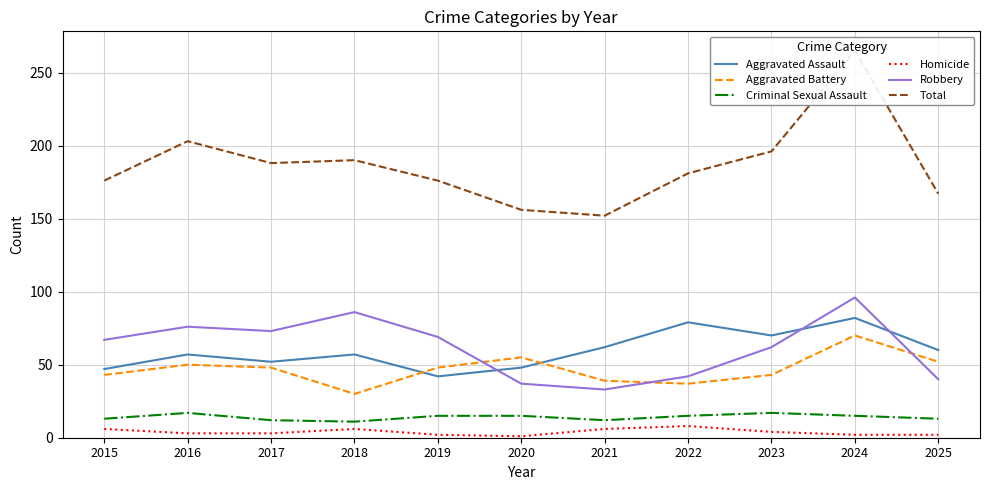

At which category does the chart reach its minimum across all series?

2020